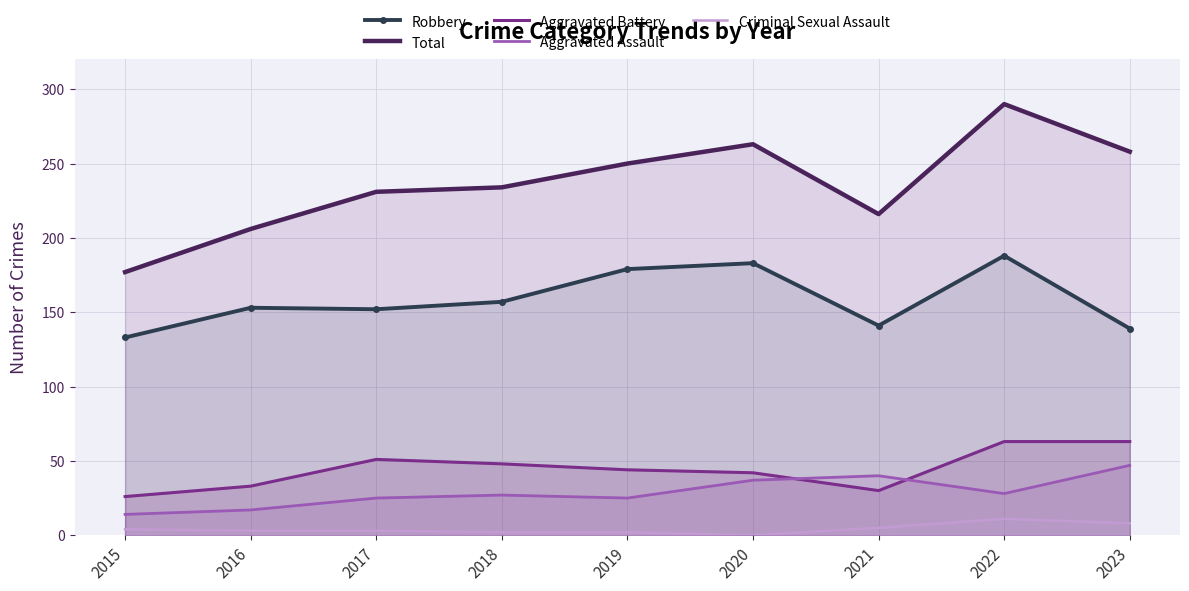

Between 2015 and 2018, which is larger?

2018